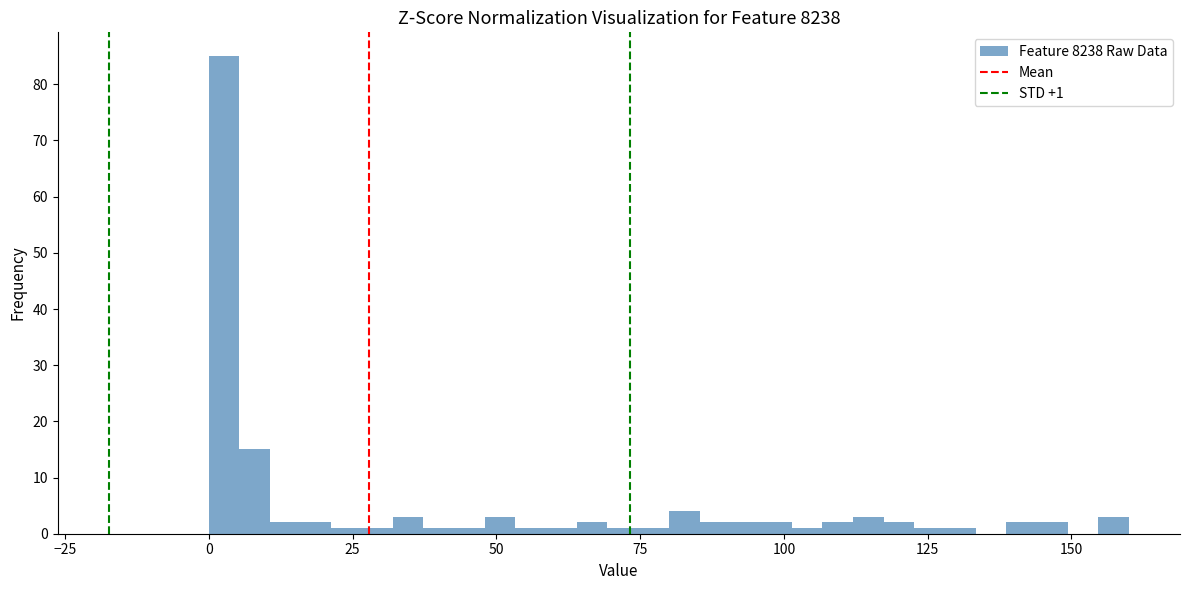

Read against the x-axis, roughly where is the centre of the tallest bar?

5